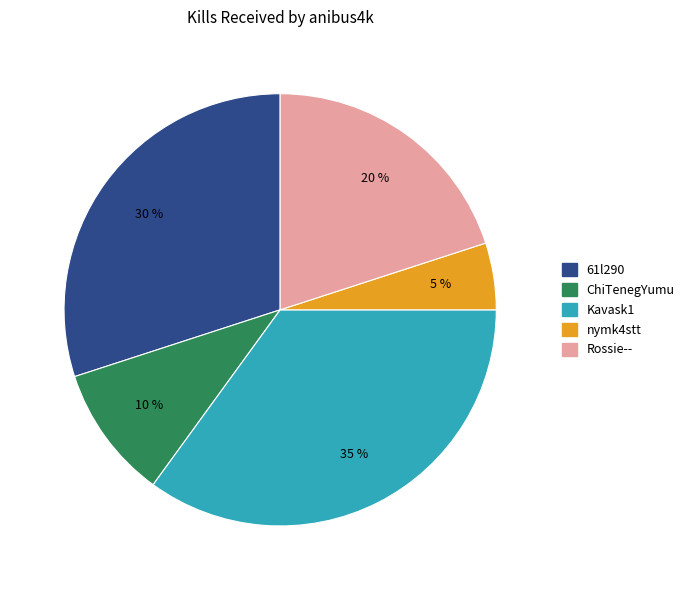

How many segments does this pie chart have?

5